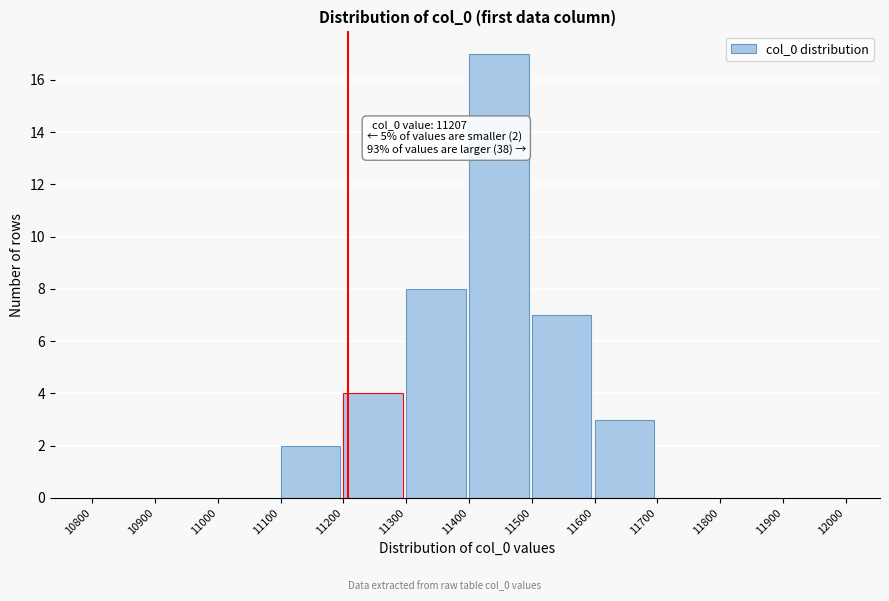

Over which range of the x-axis is the bar tallest?

11400 to 11500